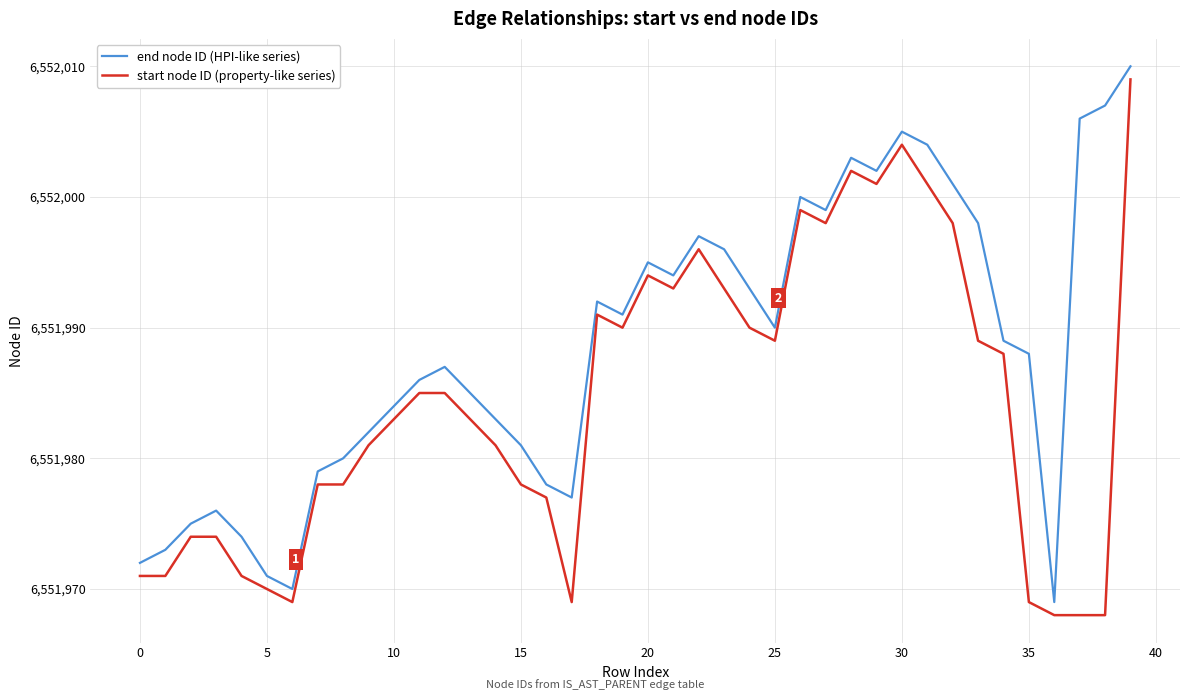

Which series has the largest total across all categories?

end node ID (HPI-like series)